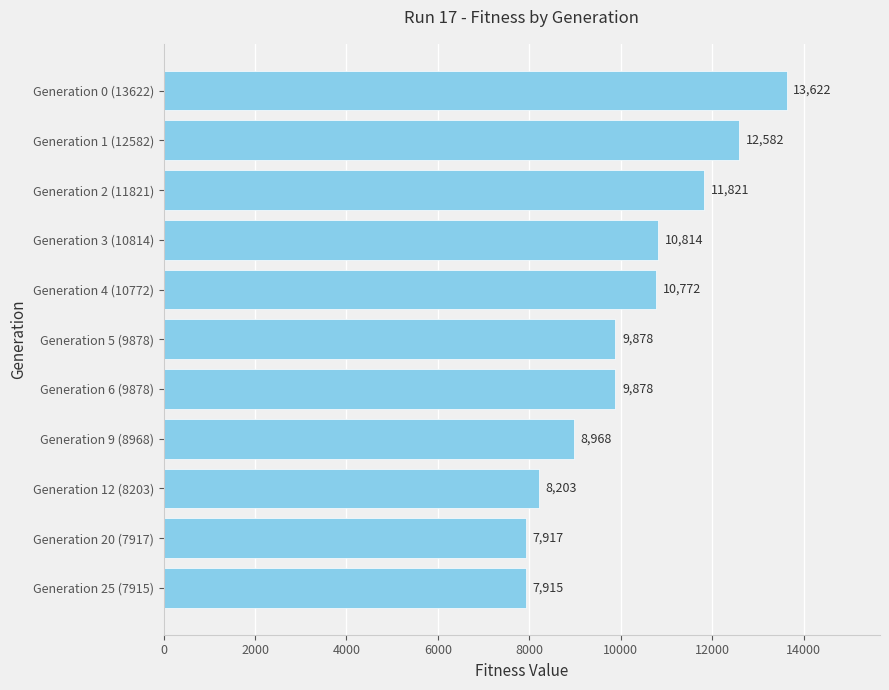

Between Generation 4 (10772) and Generation 1 (12582), which is larger?

Generation 1 (12582)